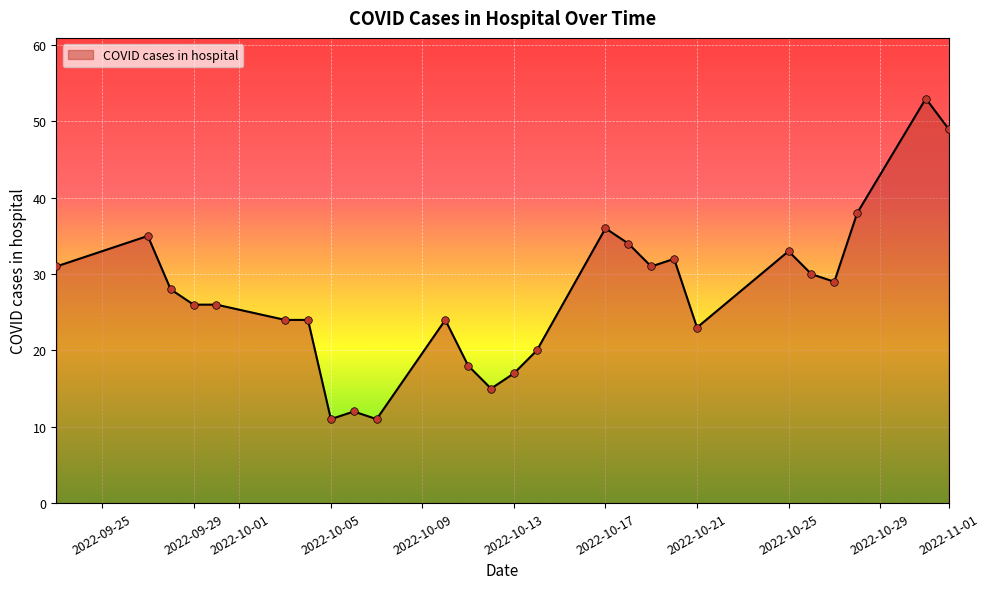

What is the difference between the maximum and minimum values?

42